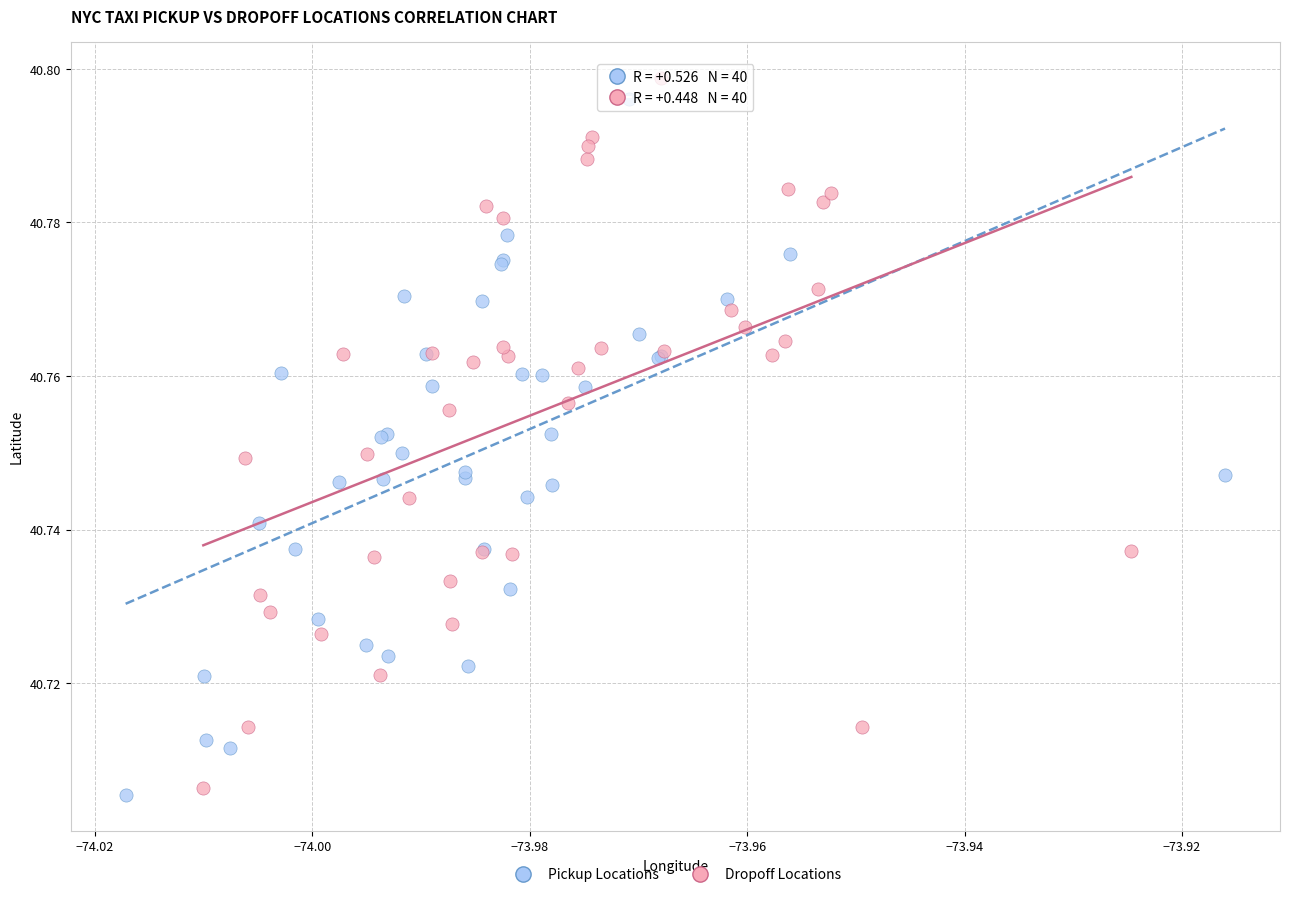

Which series has the largest Y range (max minus min)?

Dropoff Locations